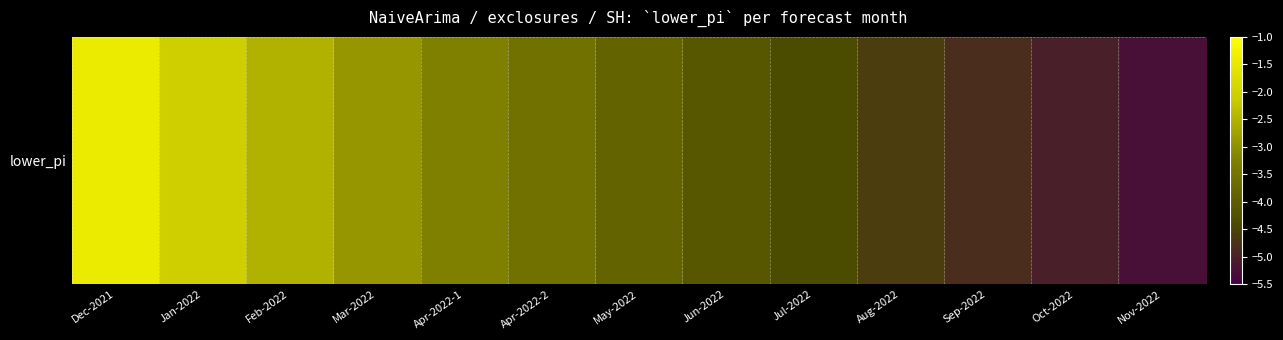

How many values are below -3?

9